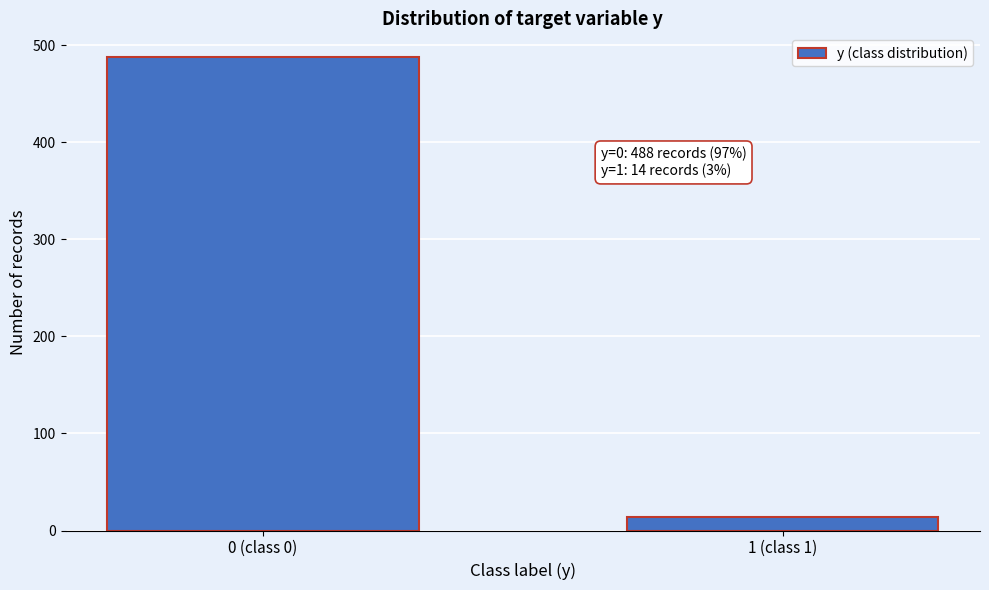

Reading left to right, extract all data points from this chart.

488	14